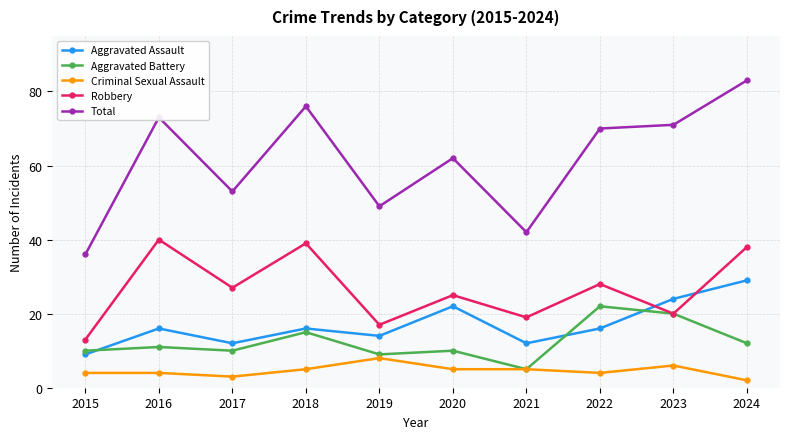

At which category does the chart reach its peak across all series?

2024